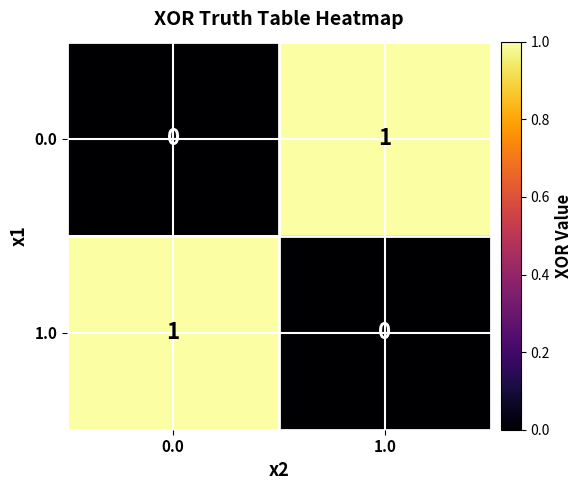

How many distinct data groups are displayed?

2